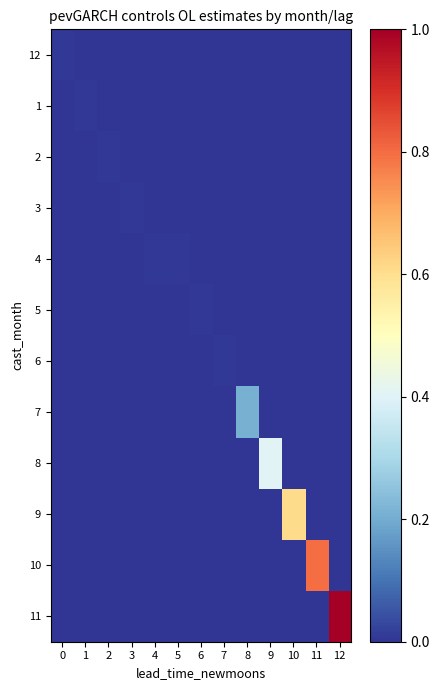

At how many categories does at least one series exceed 0?

13